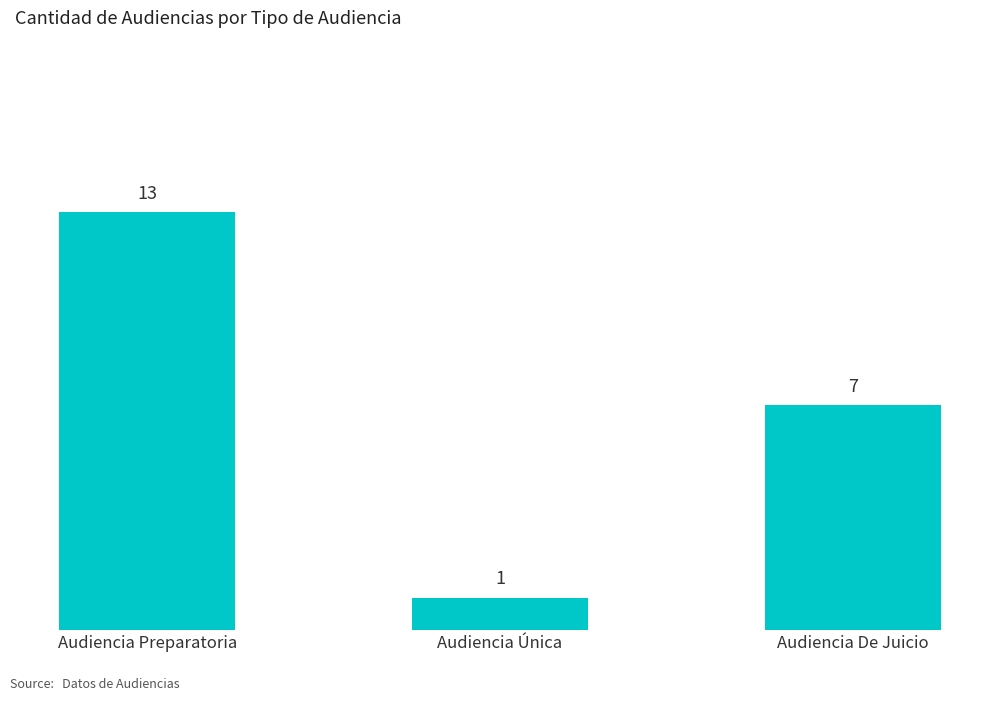

What is the smallest value displayed?

1